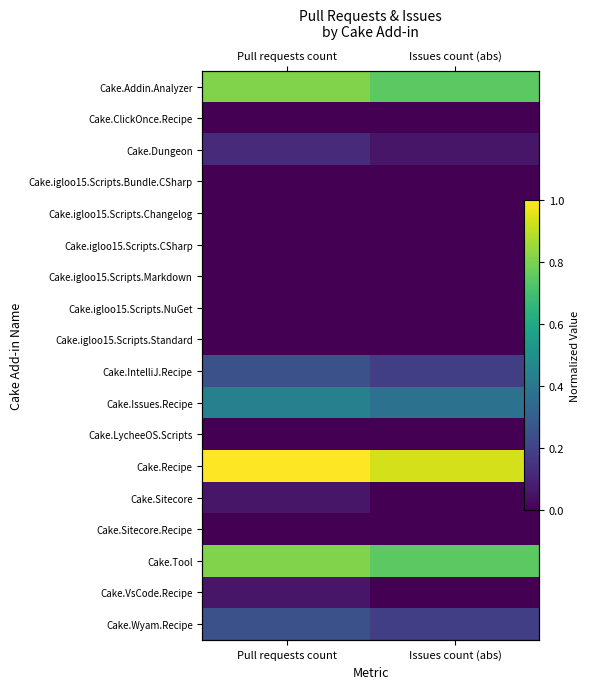

The value of Cake.igloo15.Scripts.NuGet at Issues count (abs) is 0.0. True or false?

True